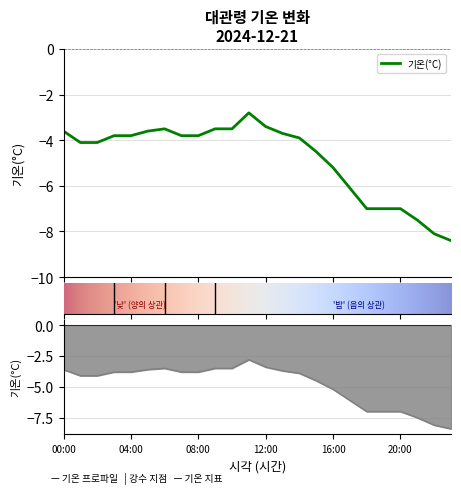

How many points are higher than both their immediate neighbors (excluding endpoints)?

2